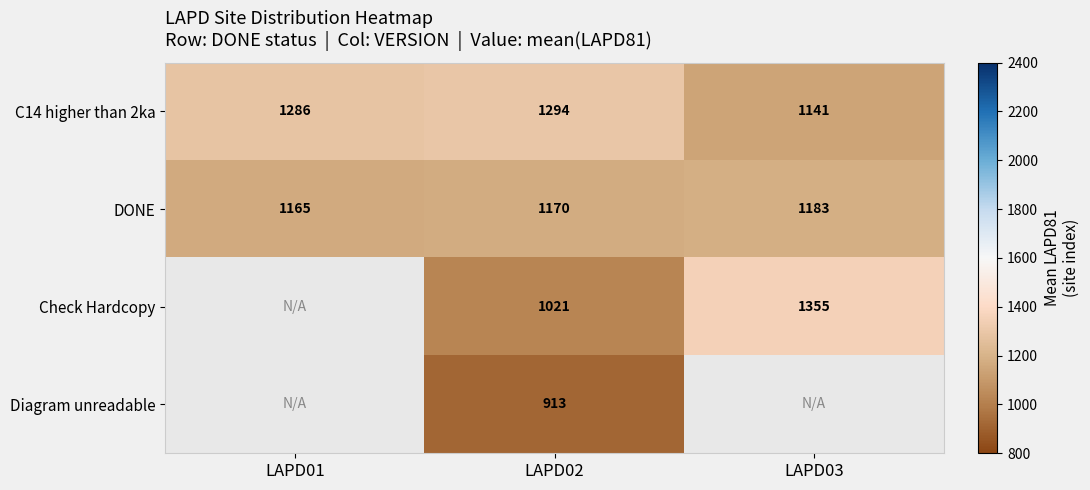

What is the greatest value displayed?

1354.6